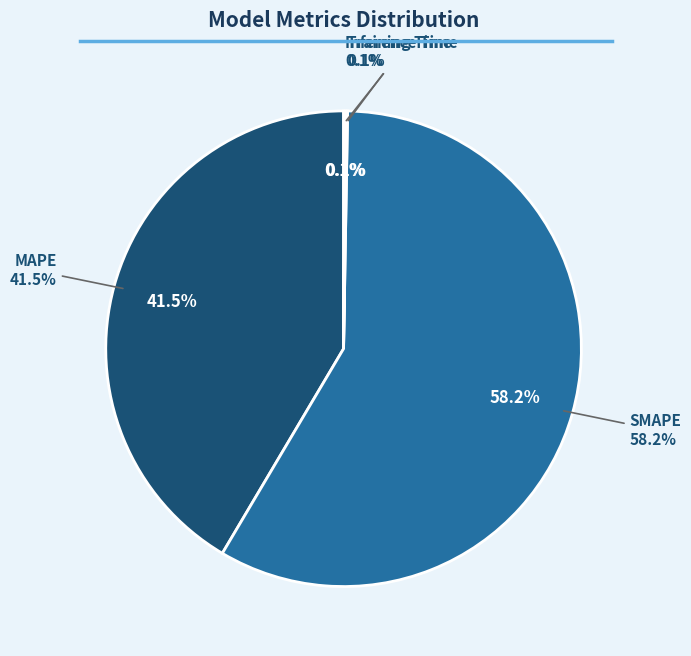

Which slice is the largest?

SMAPE